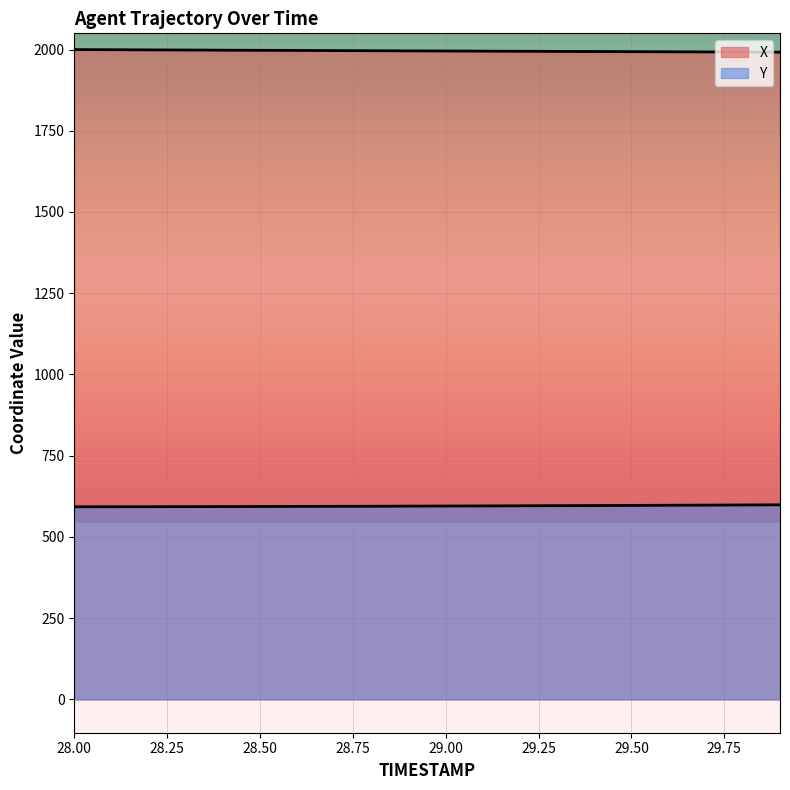

The X series shows 1997.1 at 28.6. True or false?

True